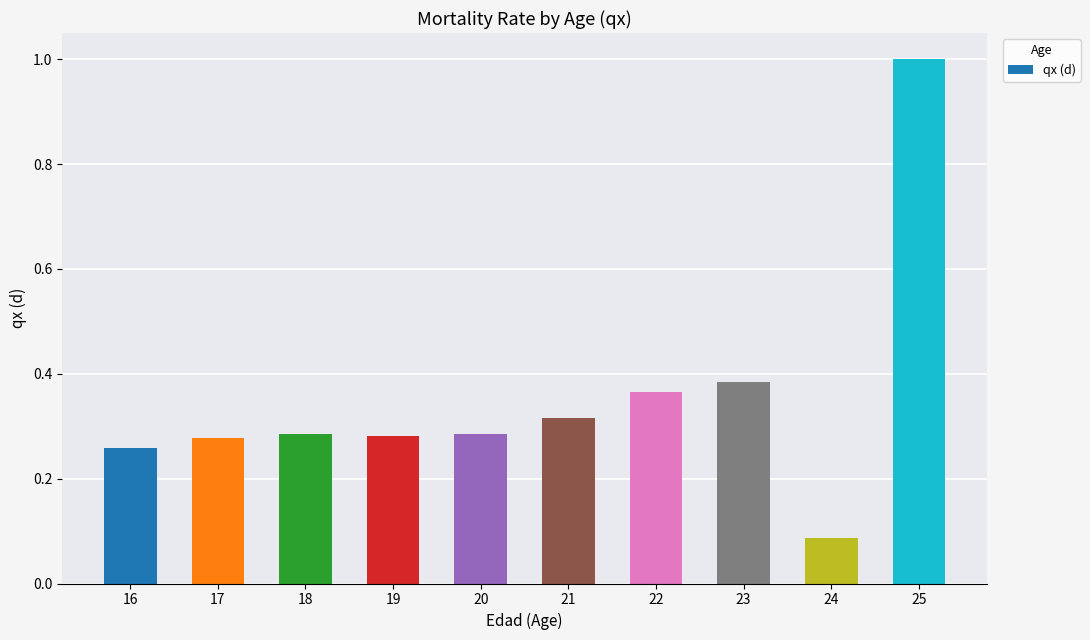

What is the difference between the maximum and minimum values?

0.9